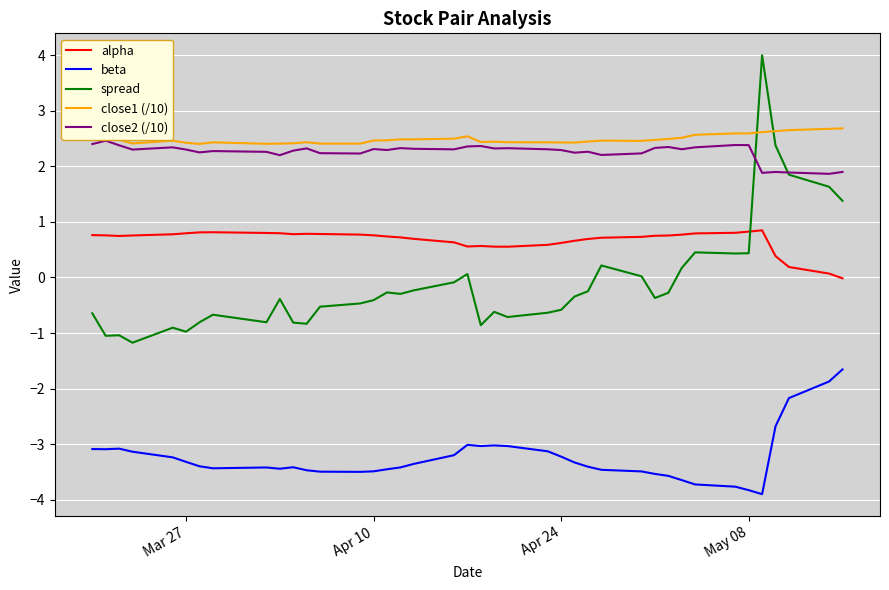

What is the maximum value shown in the chart?

4.0